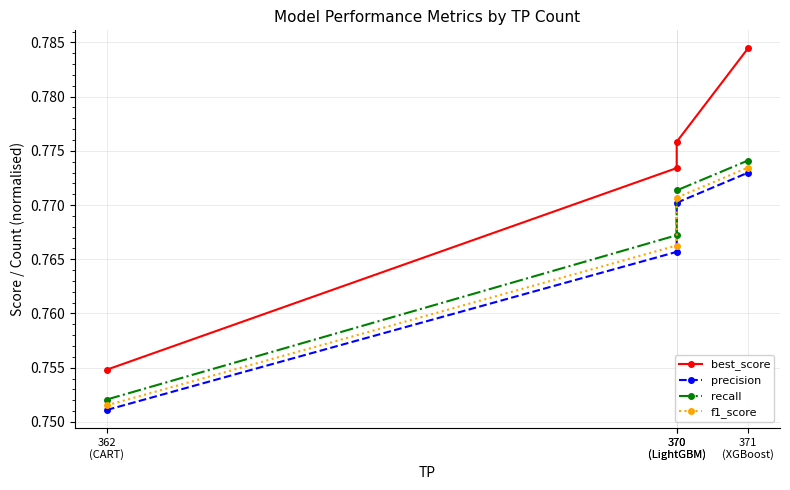

Count the number of data series in this chart.

4